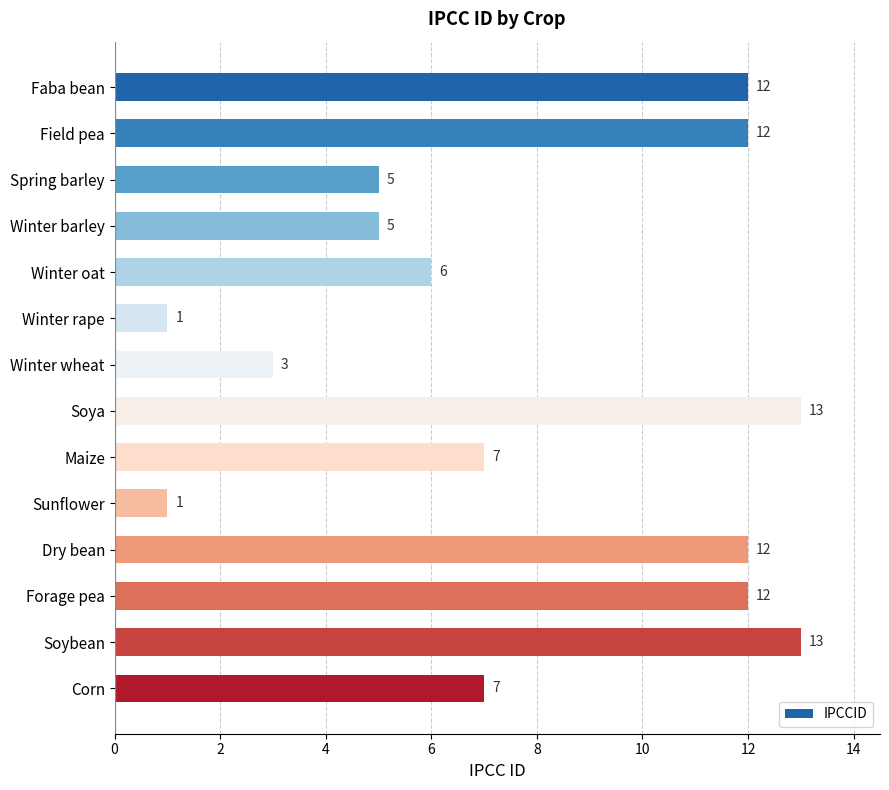

What is the ratio of the value at Spring barley to the value at Winter wheat?

1.7